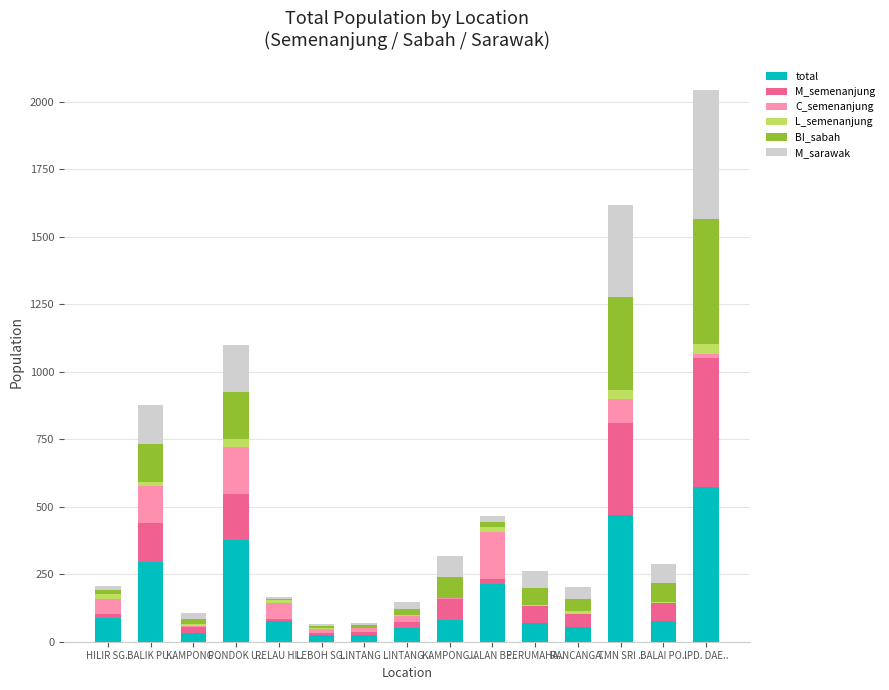

Which has a higher value, IPD. DAE.. or LINTANG ..?

IPD. DAE..